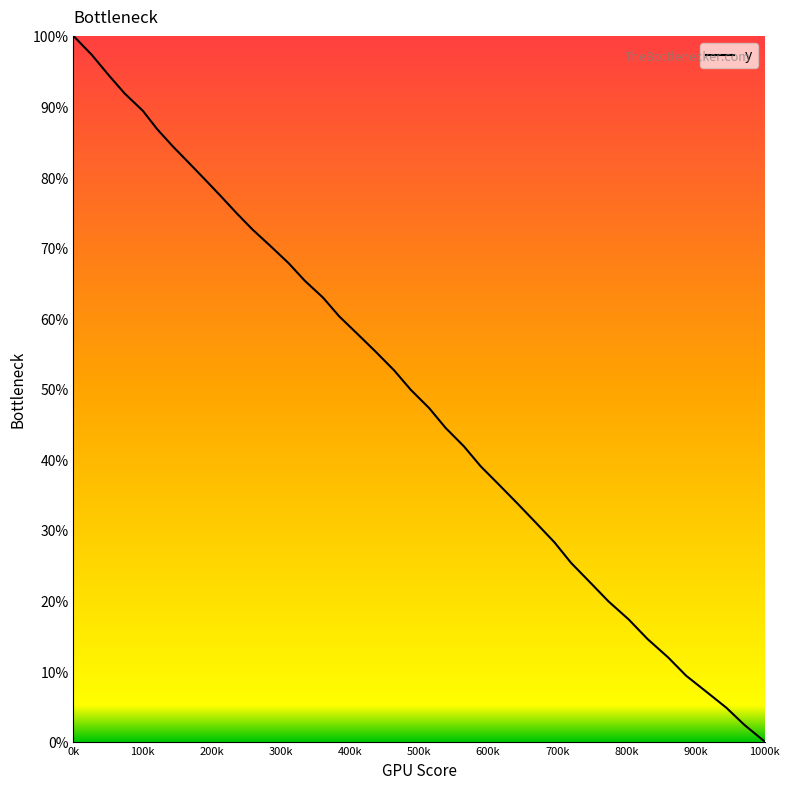

What is the maximum value shown in the chart?

100.0